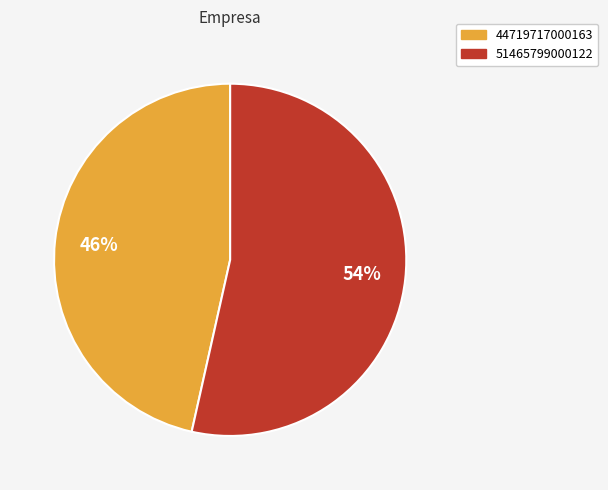

Is it true that 51465799000122 is 64% of the pie?

False